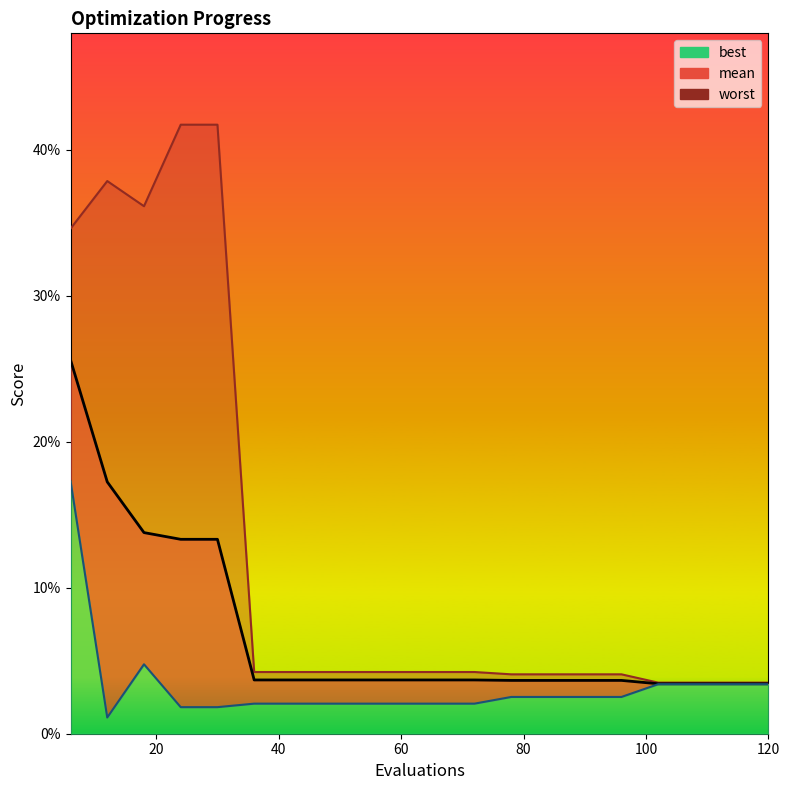

Which series has the largest total across all categories?

worst